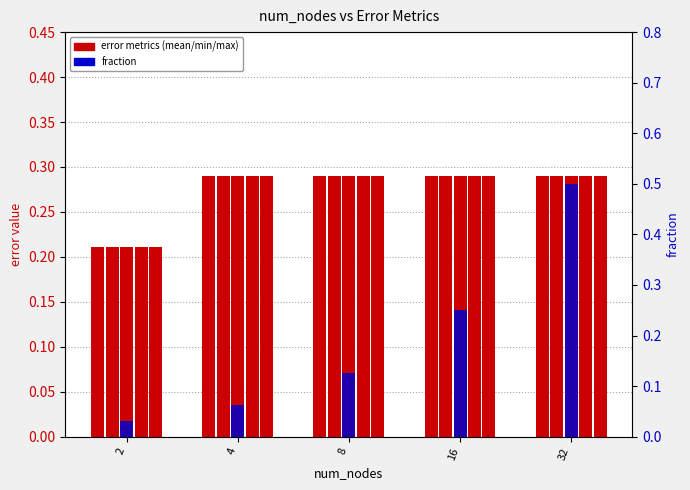

Is the value of mean_of_min_error at 2 greater than the value of min_of_min_error at 2?

No